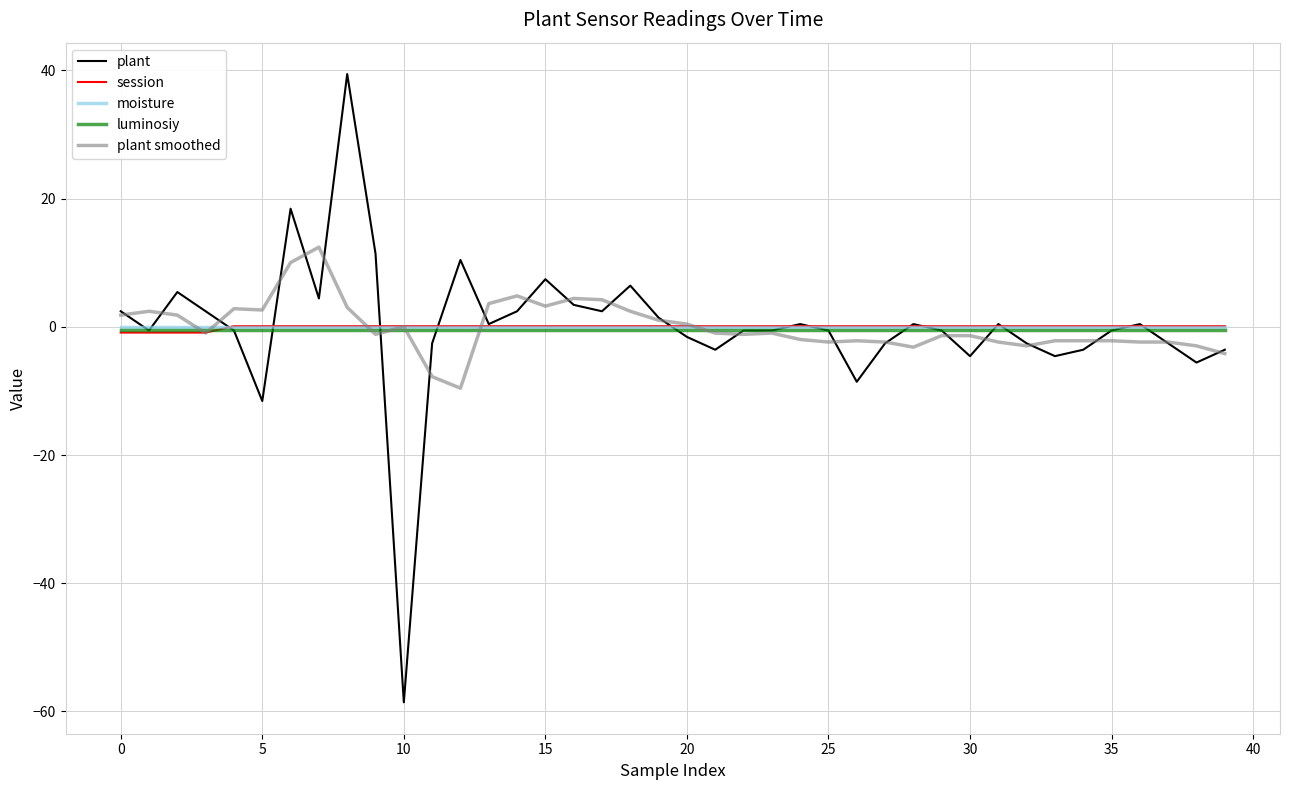

What are all the series names shown in the legend?

plant, session, moisture, luminosiy, plant smoothed